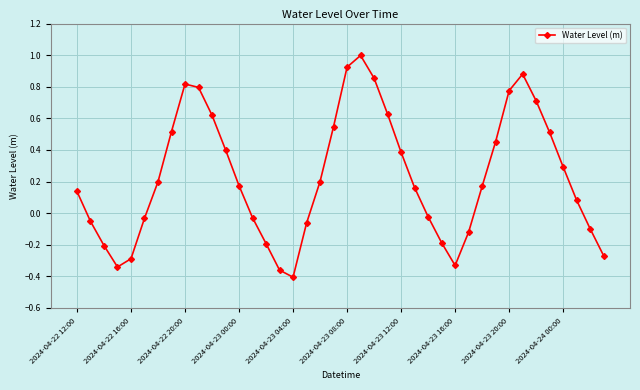

How many points are higher than both their immediate neighbors (excluding endpoints)?

3